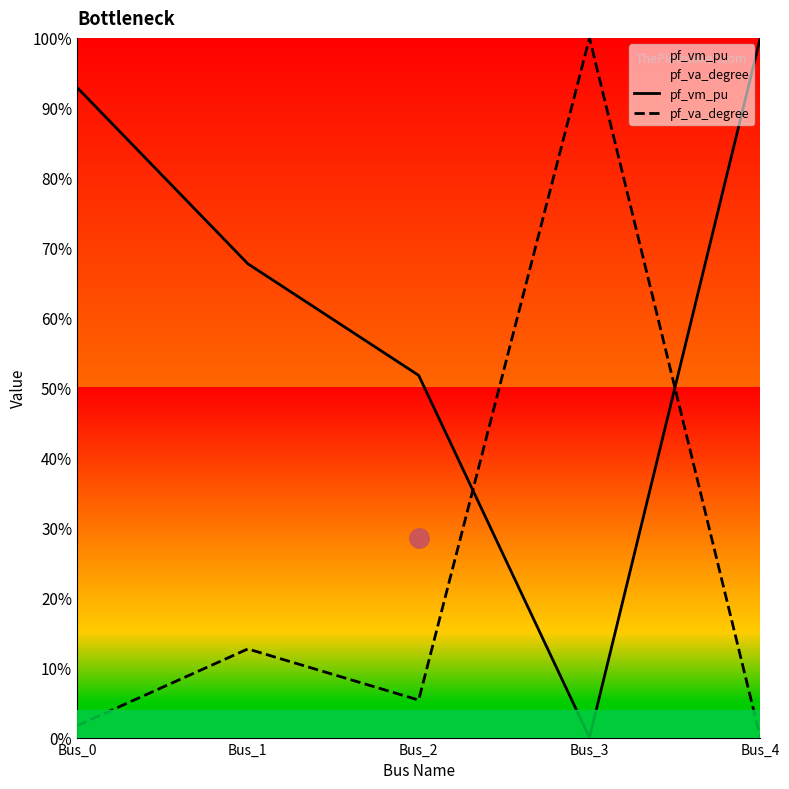

What is the value of the pf_vm_pu point at the 2nd from the left?

0.7